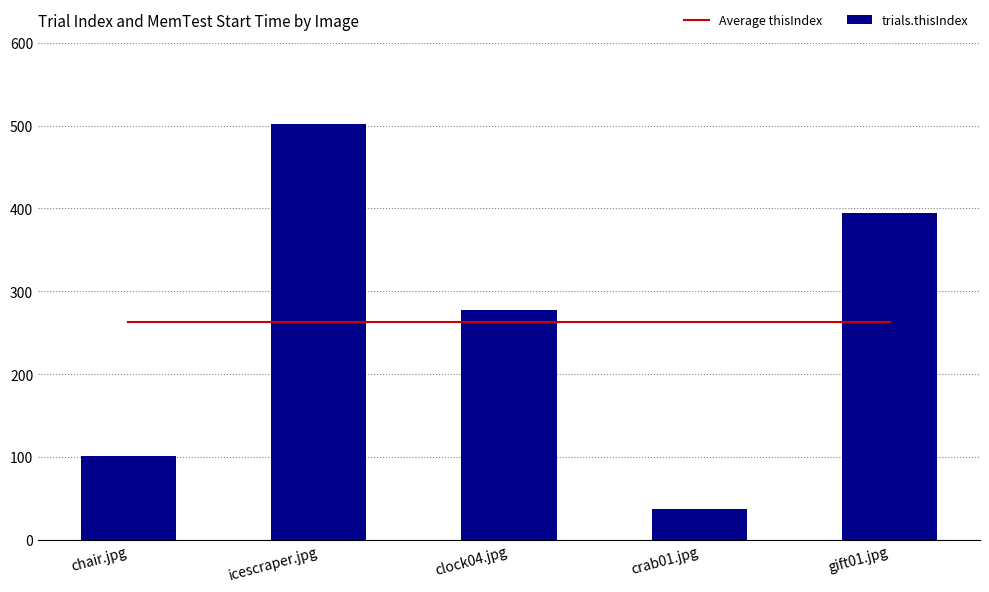

True or false: Average thisIndex has a value of 352.1 at icescraper.jpg.

False